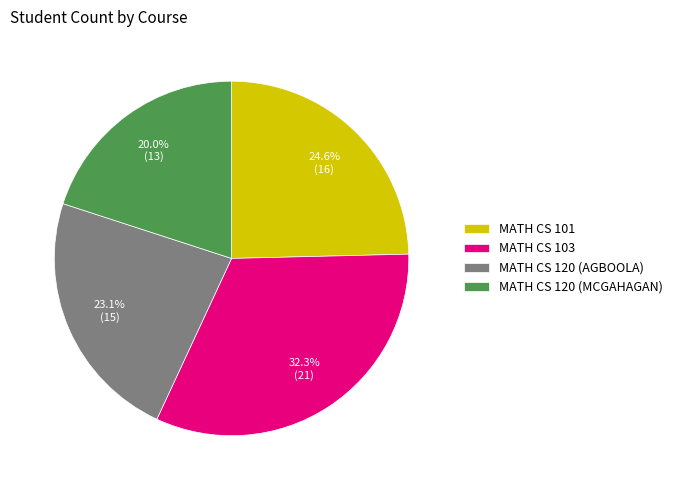

Rank the categories by value from highest to lowest.

MATH CS 103, MATH CS 101, MATH CS 120 (AGBOOLA), MATH CS 120 (MCGAHAGAN)